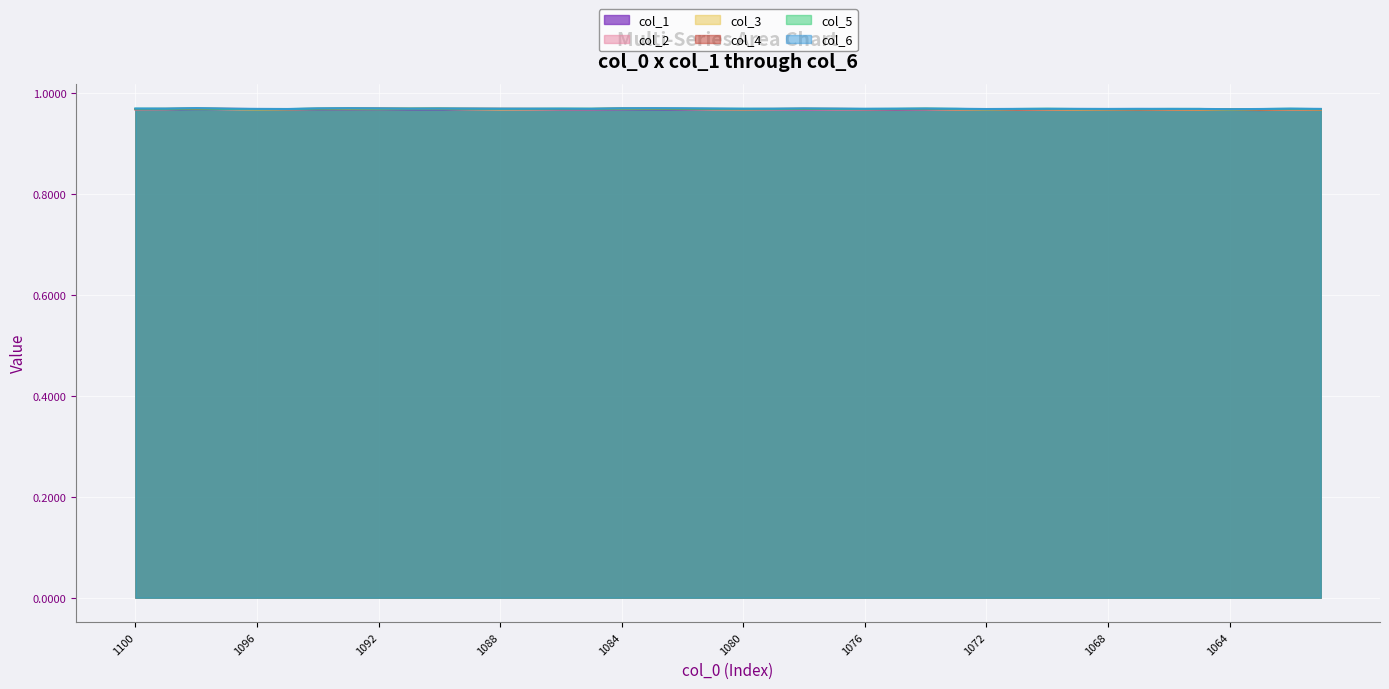

At how many categories does at least one series exceed 0?

40